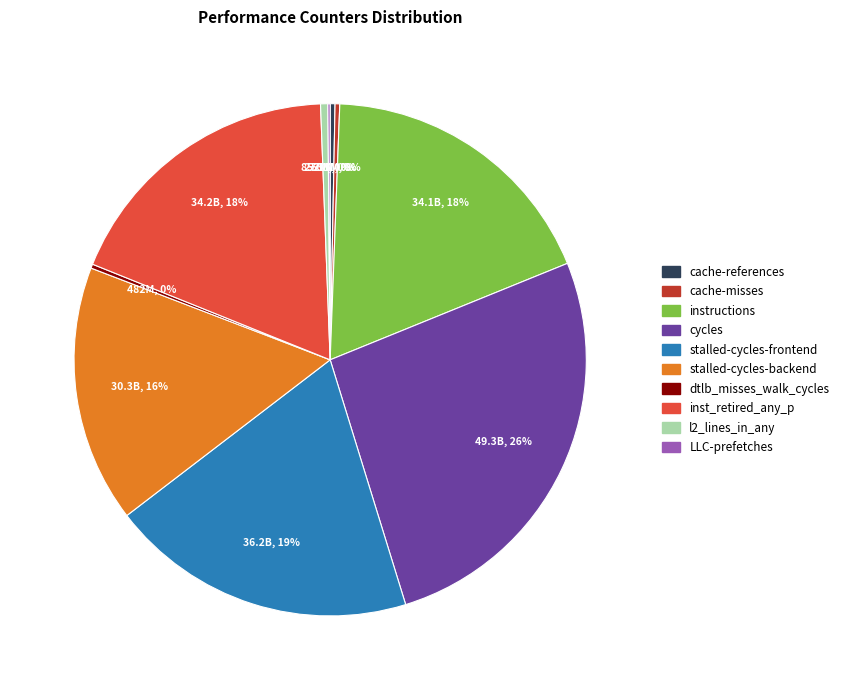

True or false: cycles accounts for 40% of the total.

False